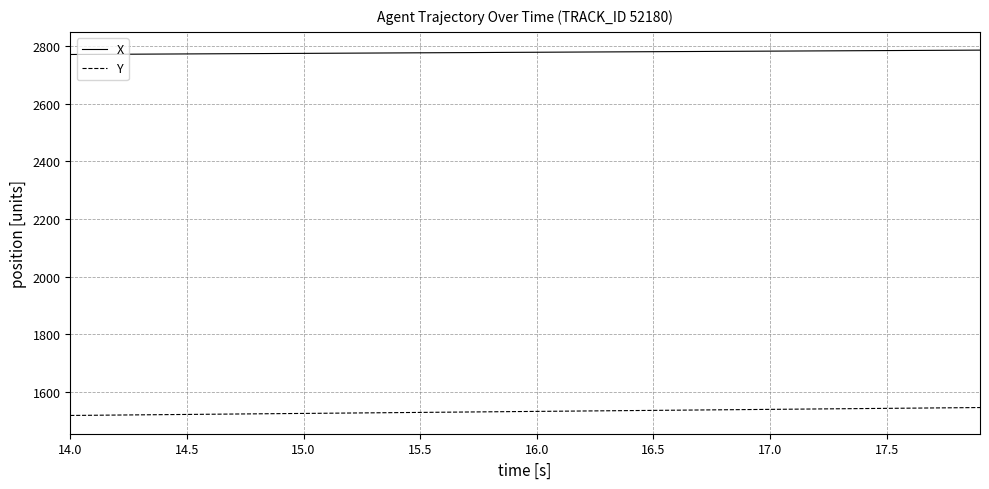

List the series in order of their peak value, lowest first.

Y, X